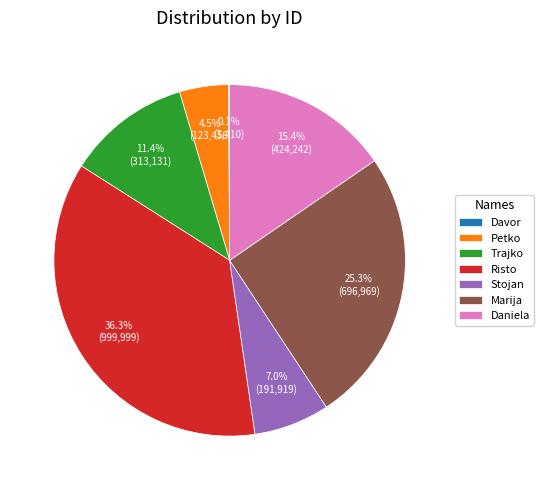

To the nearest percent, what percentage of the pie is Daniela?

15%